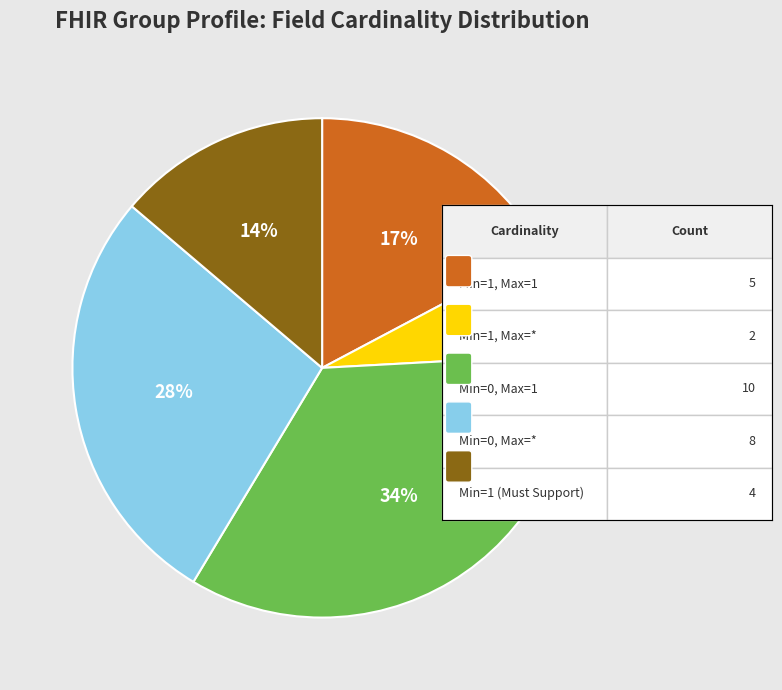

Is there a majority slice in this chart?

No